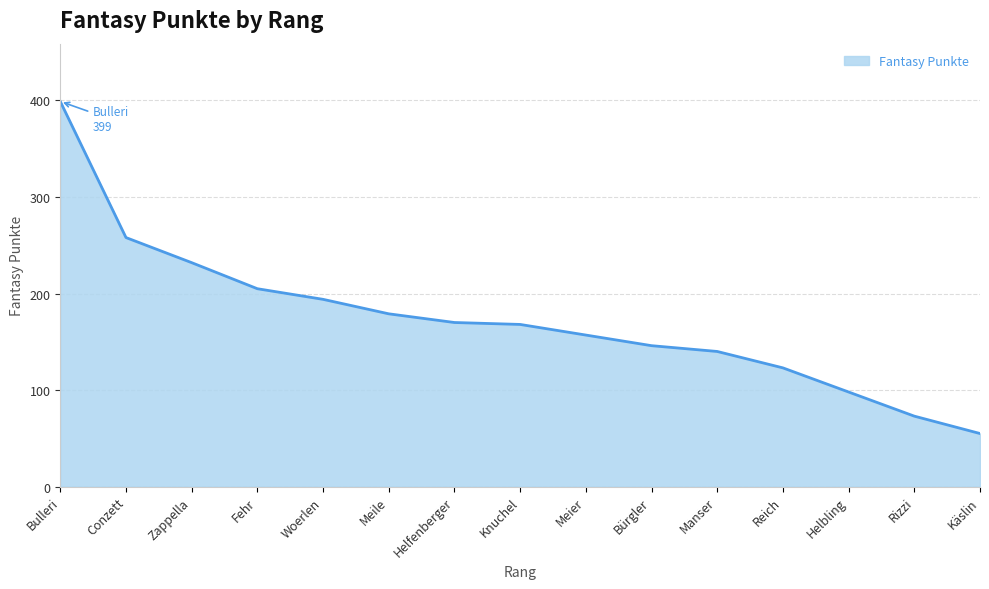

True or false: the data shows 157 at Meier.

True